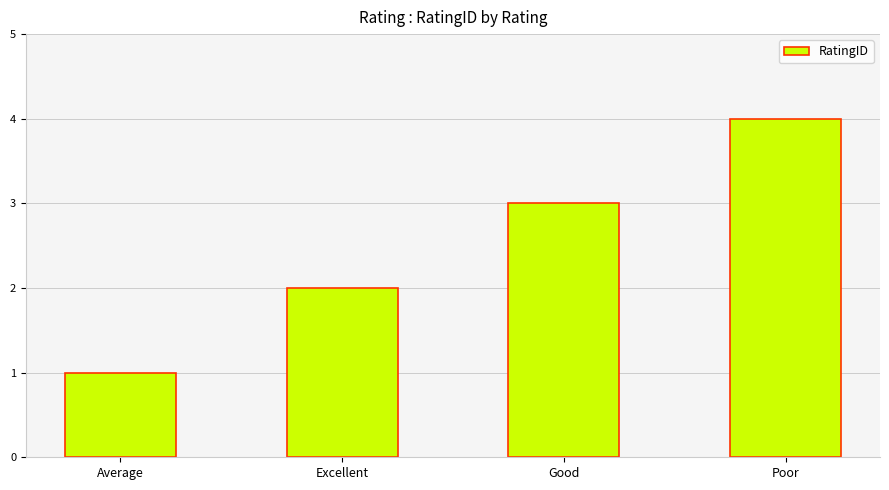

What is the ratio of the value at Good to the value at Excellent?

1.5